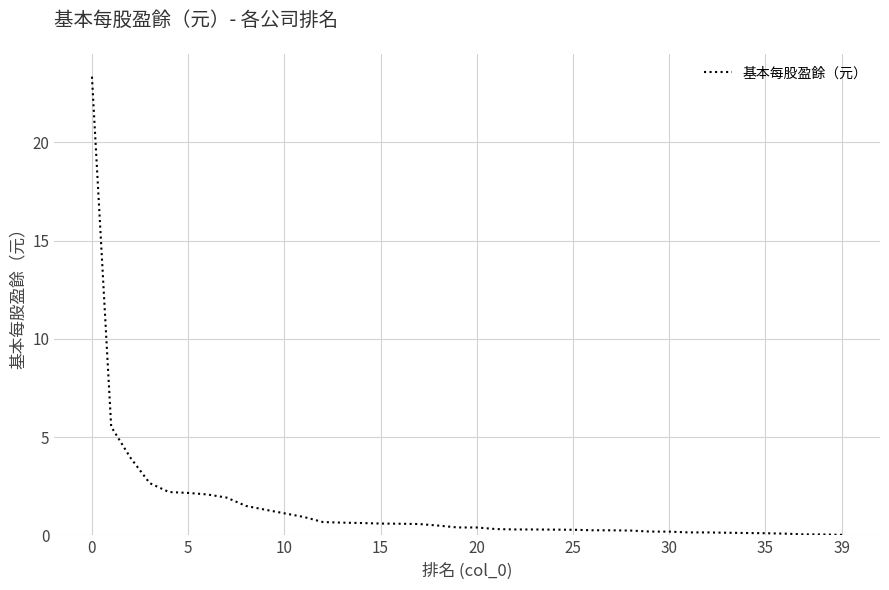

What is the greatest value displayed?

23.3